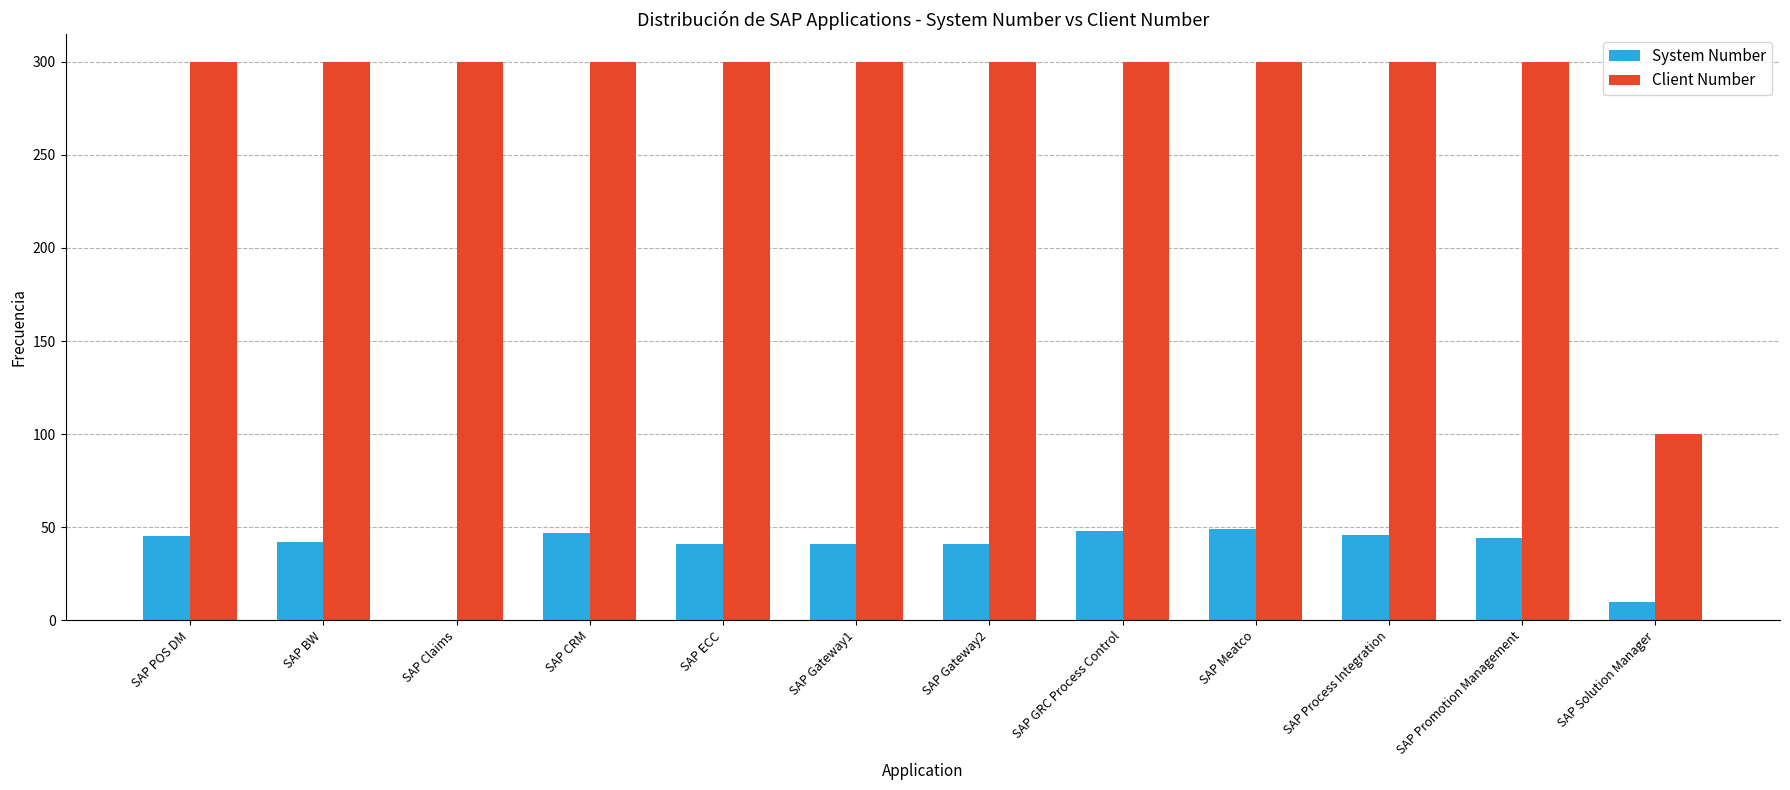

True or false: System Number has a value of 13 at SAP CRM.

False